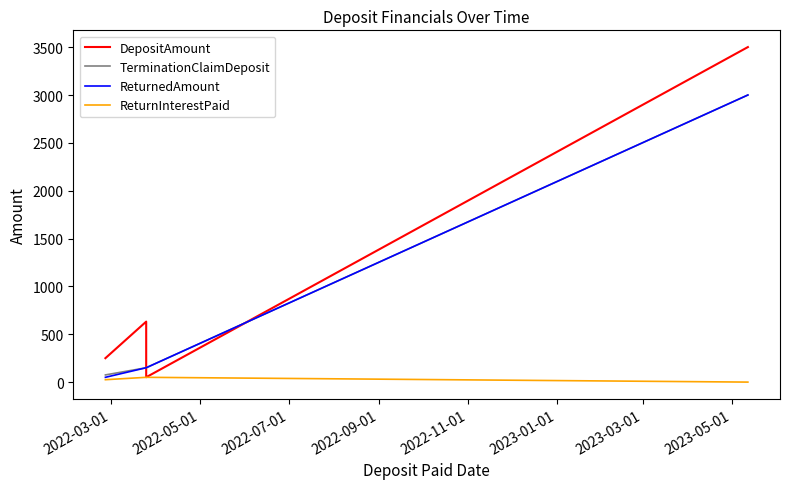

Rank the categories by TerminationClaimDeposit value from lowest to highest.

2022-03-01, 2022-05-01, 2022-07-01, 2022-09-01